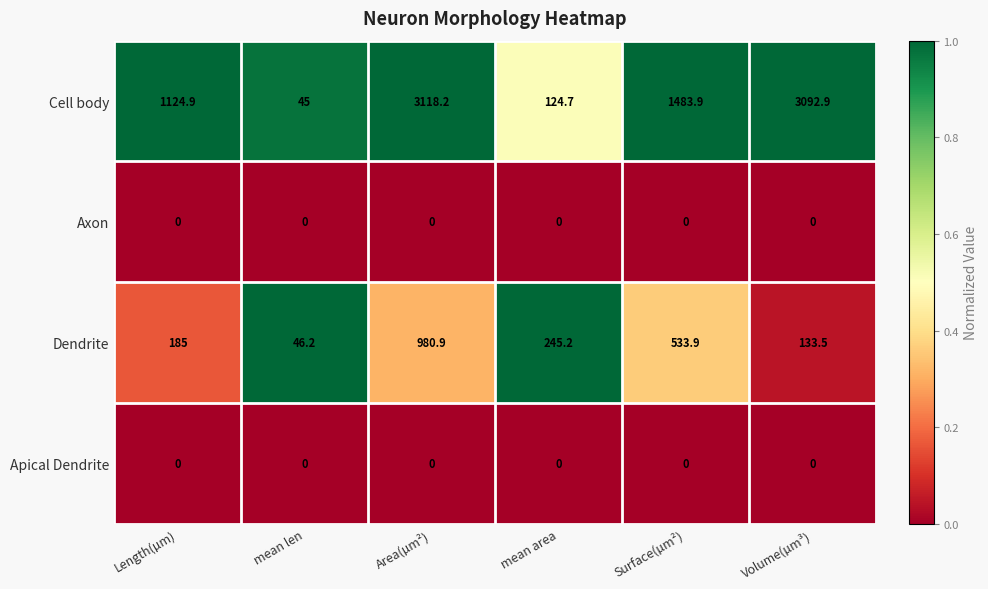

Reading right to left, what are all the values shown in this chart?

Cell body: 3092.9	1483.9	124.7	3118.2	45.0	1124.9
Axon: 0.0	0.0	0.0	0.0	0.0	0.0
Dendrite: 133.5	533.9	245.2	980.9	46.2	185.0
Apical Dendrite: 0.0	0.0	0.0	0.0	0.0	0.0